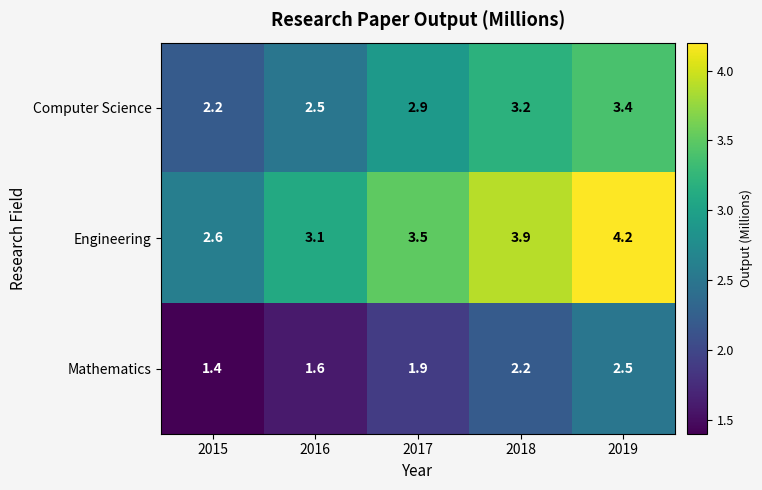

What is the smallest value displayed?

1.4